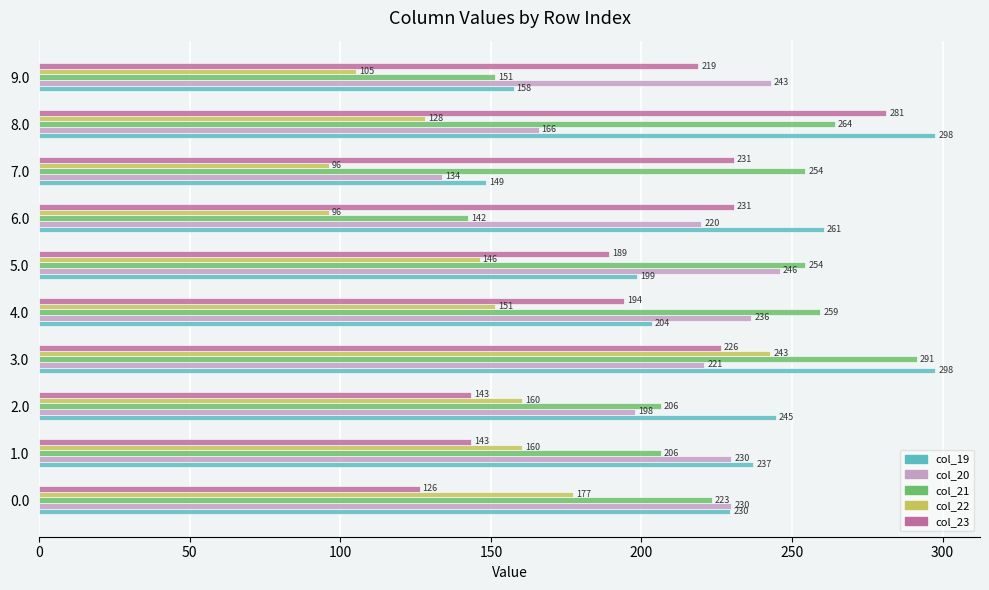

Is it true that col_21 equals 60.7 at 1.0?

False